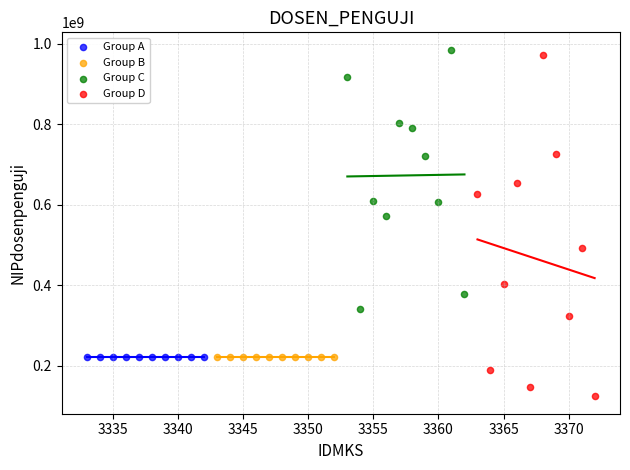

Which series contains the lowest Y value?

Group D